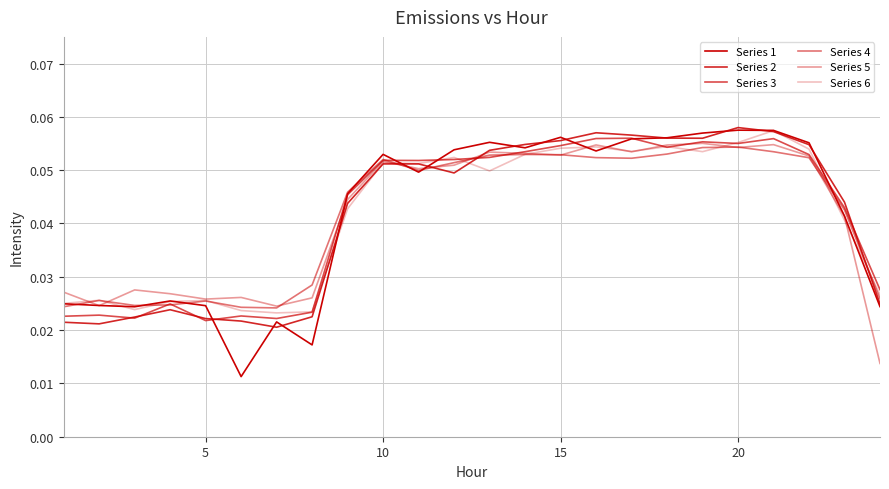

What is the value of the Series 4 point at the 15th from the left?

0.1